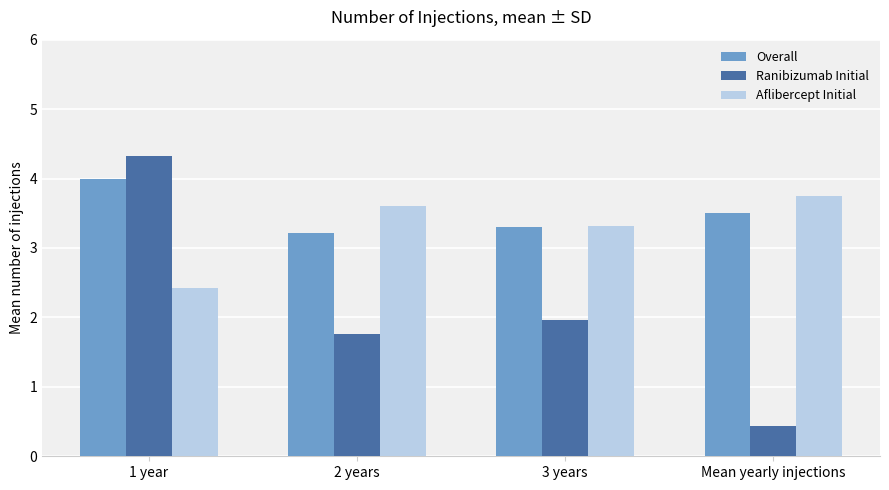

How many data points in Ranibizumab Initial are less than 1?

1